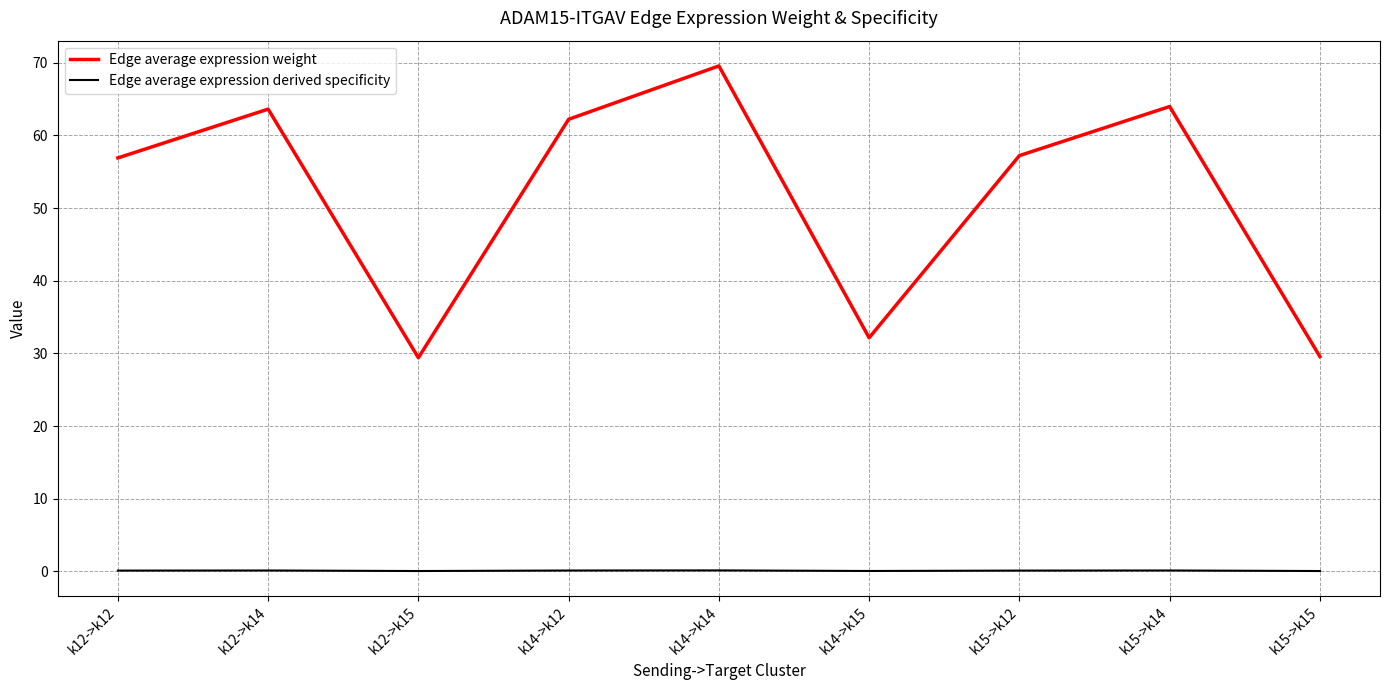

List the series in order of their peak value, highest first.

Edge average expression weight, Edge average expression derived specificity